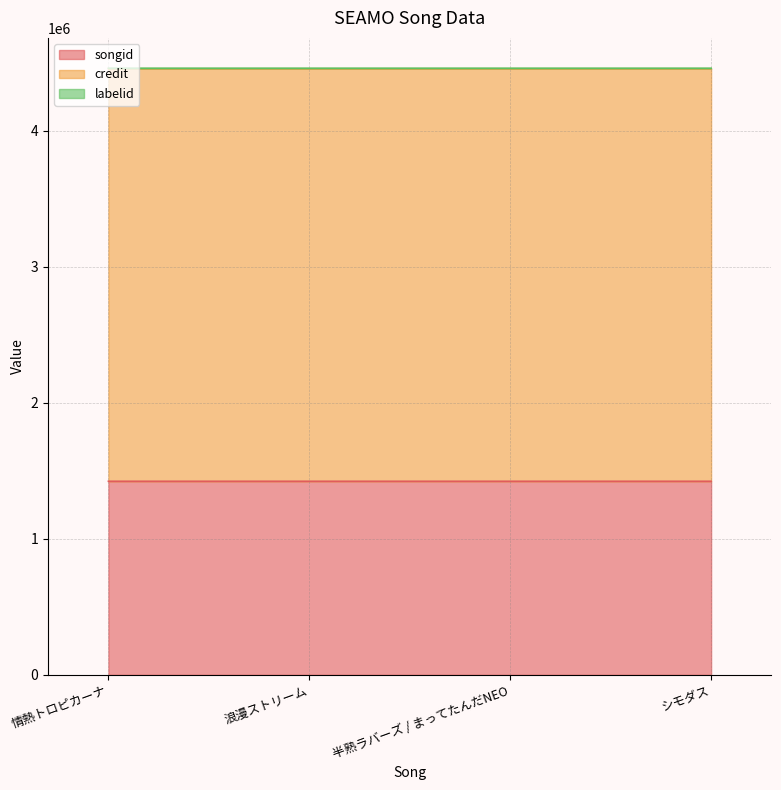

What are all the series names shown in the legend?

songid, credit, labelid